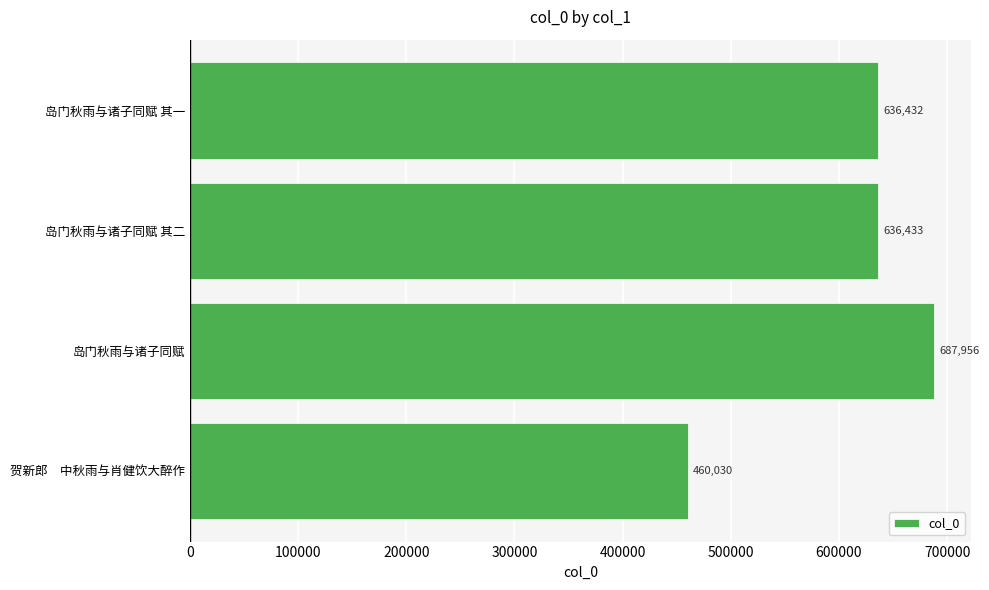

Reading top to bottom, list all the values displayed in this chart.

岛门秋雨与诸子同赋 其一=636432	岛门秋雨与诸子同赋 其二=636433	岛门秋雨与诸子同赋=687956	贺新郎　中秋雨与肖健饮大醉作=460030